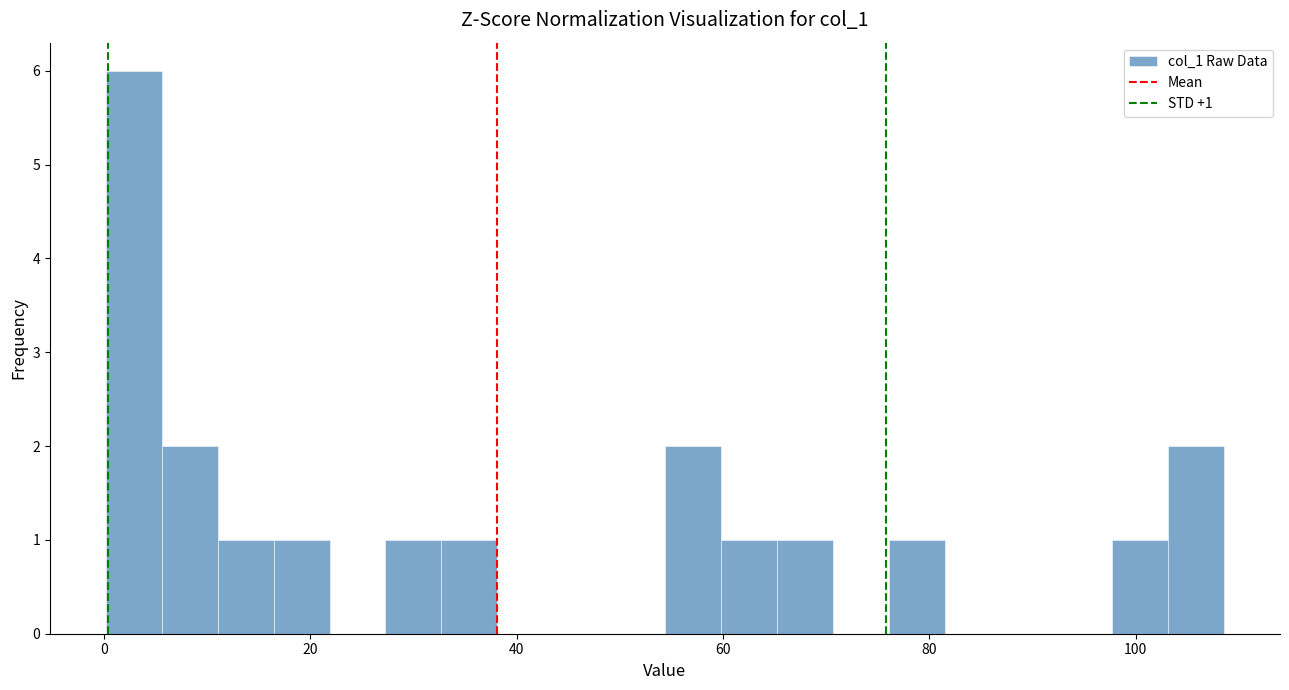

Read against the x-axis, roughly where is the centre of the tallest bar?

2